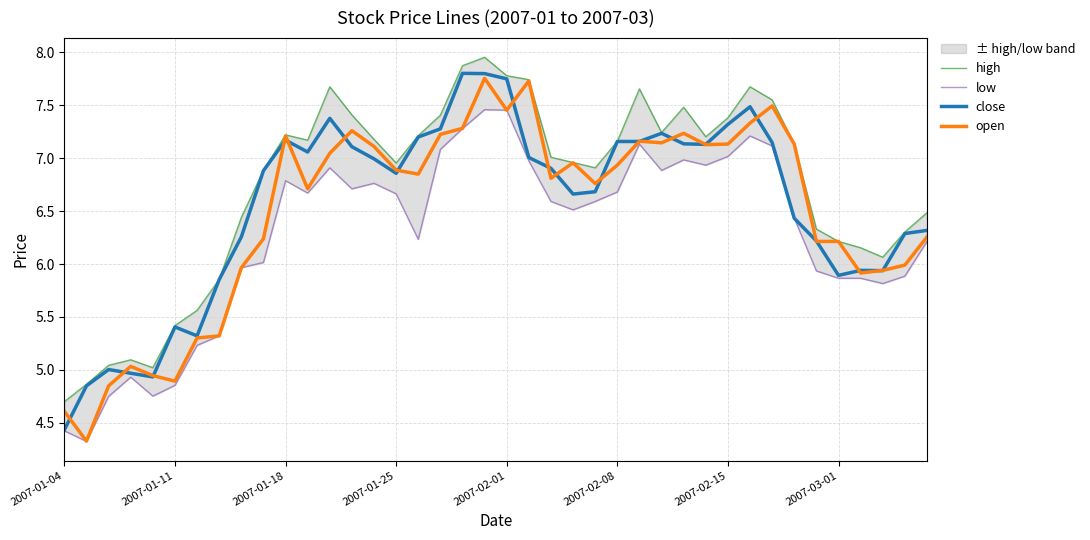

What is the highest value of the close series?

7.8